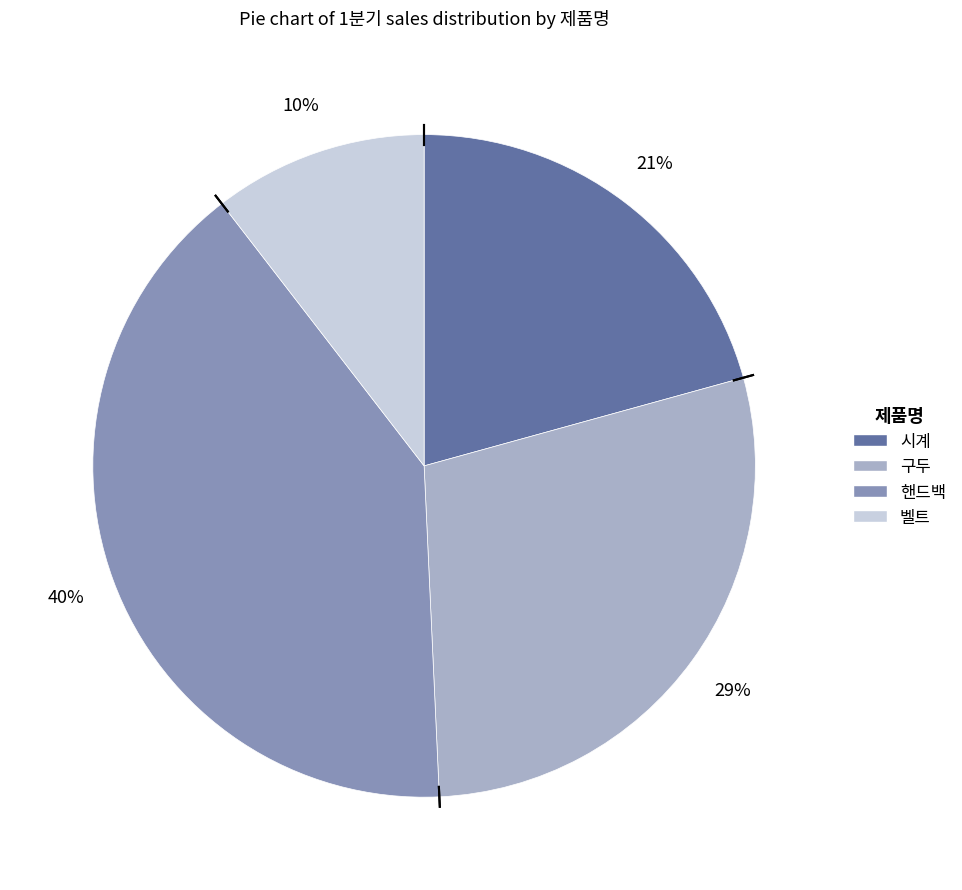

To the nearest percent, what percentage of the pie is 핸드백?

40%